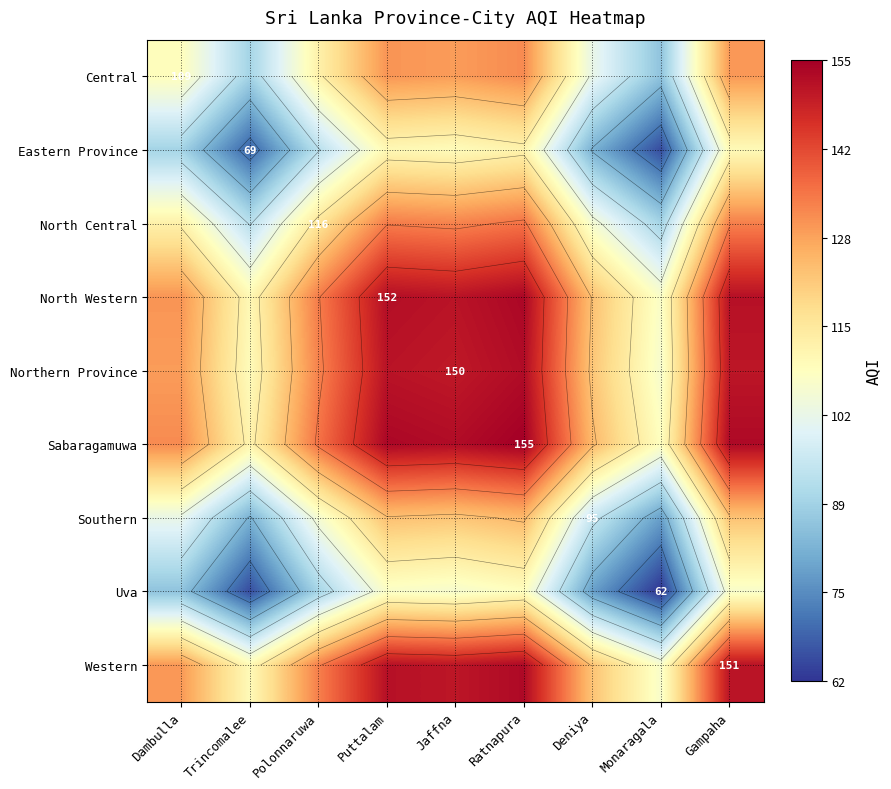

What is the difference between the second highest and second lowest values in the Northern Province series?

41.5